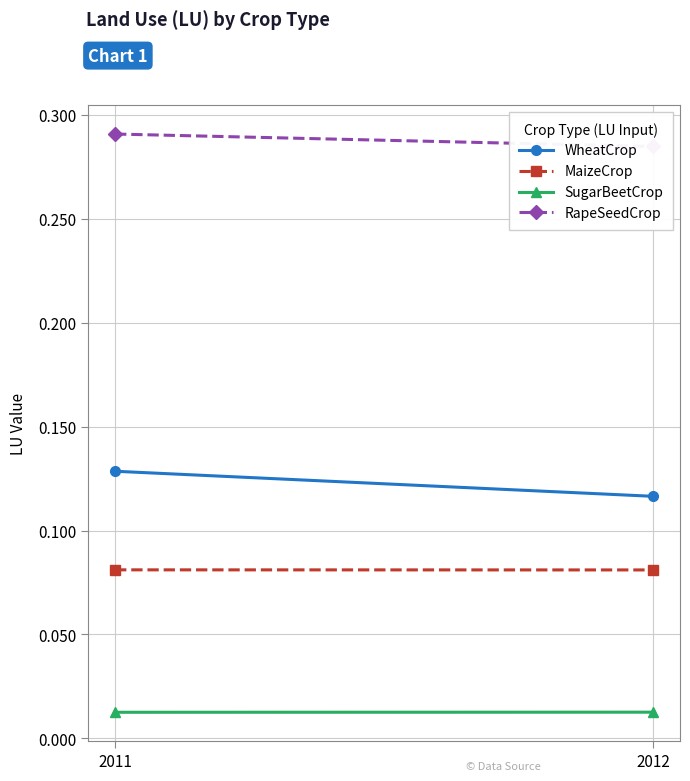

Reading left to right, what are all the values shown in this chart?

WheatCrop: 0.1	0.1
MaizeCrop: 0.1	0.1
SugarBeetCrop: 0.0	0.0
RapeSeedCrop: 0.3	0.3